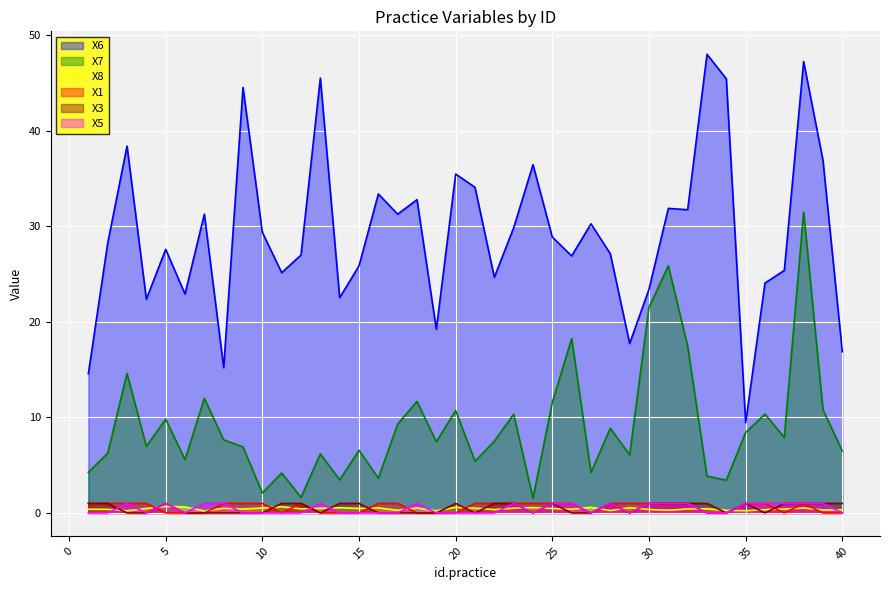

Which has a higher value, 37 or 10?

10